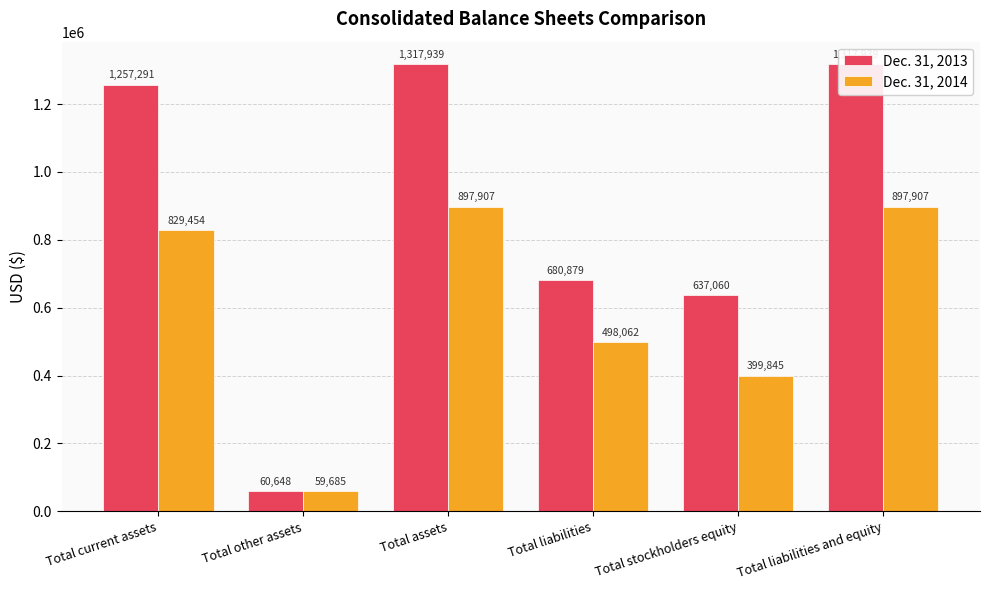

Reading left to right, transcribe all the data shown in this chart.

Dec. 31, 2013: Total current assets=1257291	Total other assets=60648	Total assets=1317939	Total liabilities=680879	Total stockholders equity=637060	Total liabilities and equity=1317939
Dec. 31, 2014: Total current assets=829454	Total other assets=59685	Total assets=897907	Total liabilities=498062	Total stockholders equity=399845	Total liabilities and equity=897907